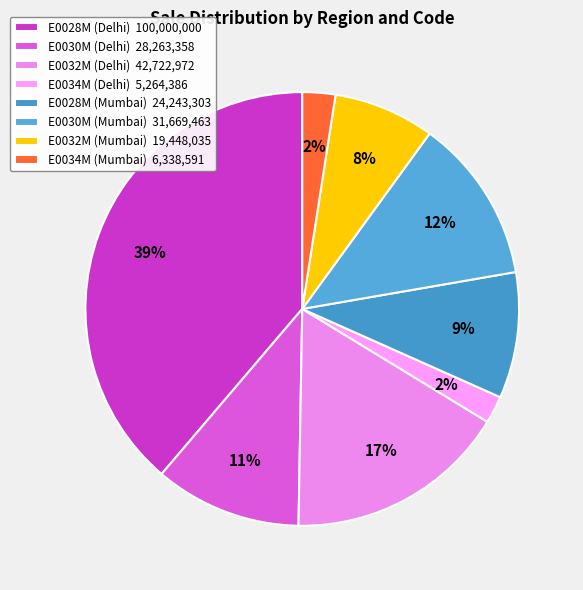

Approximately how many times larger is the value at E0028M (Delhi) compared to E0030M (Mumbai)?

3.2